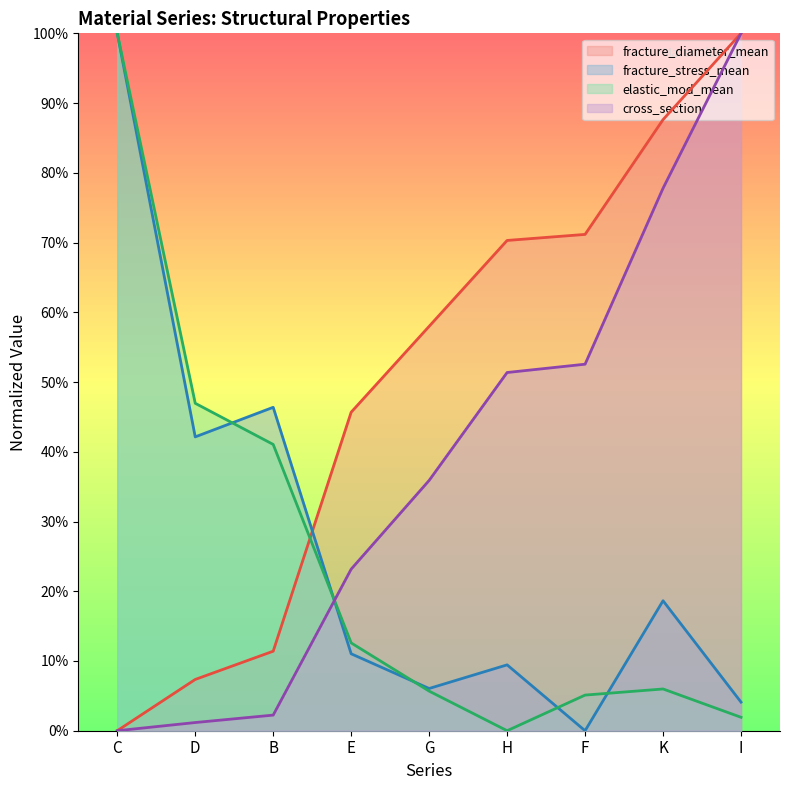

What is the value of the fracture_diameter_mean point at the 8th from the left?

87.6